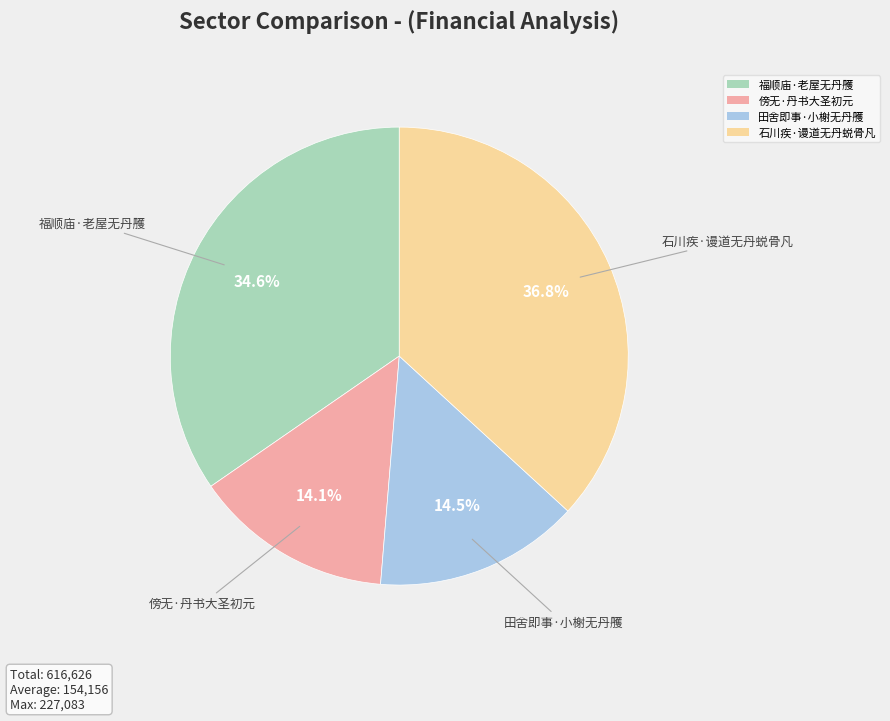

True or false: 福顺庙·老屋无丹雘 accounts for 35% of the total.

True